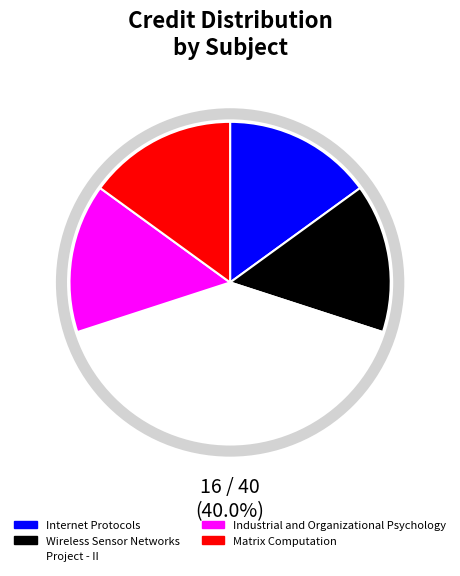

Count the number of slices in the pie.

5